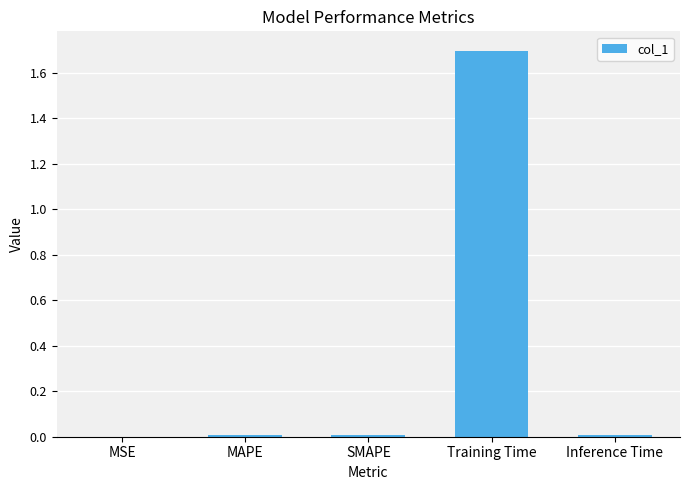

Is it true that the value at Training Time is 1.7?

True